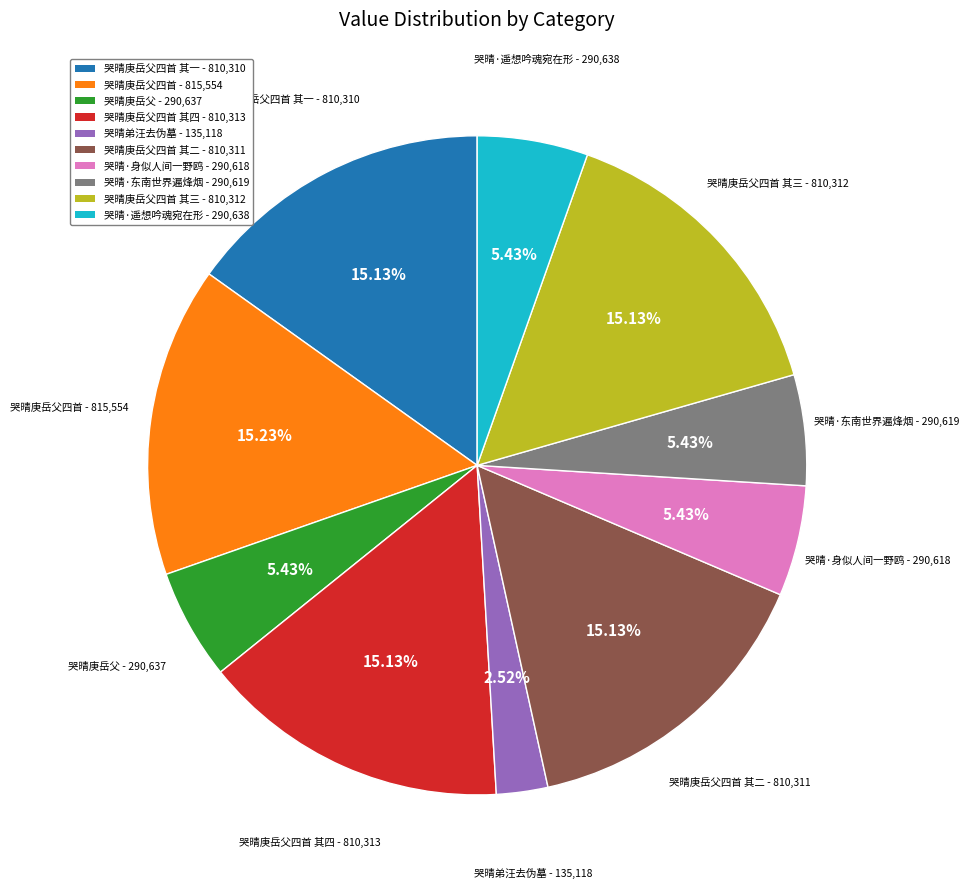

Count the number of slices in the pie.

10